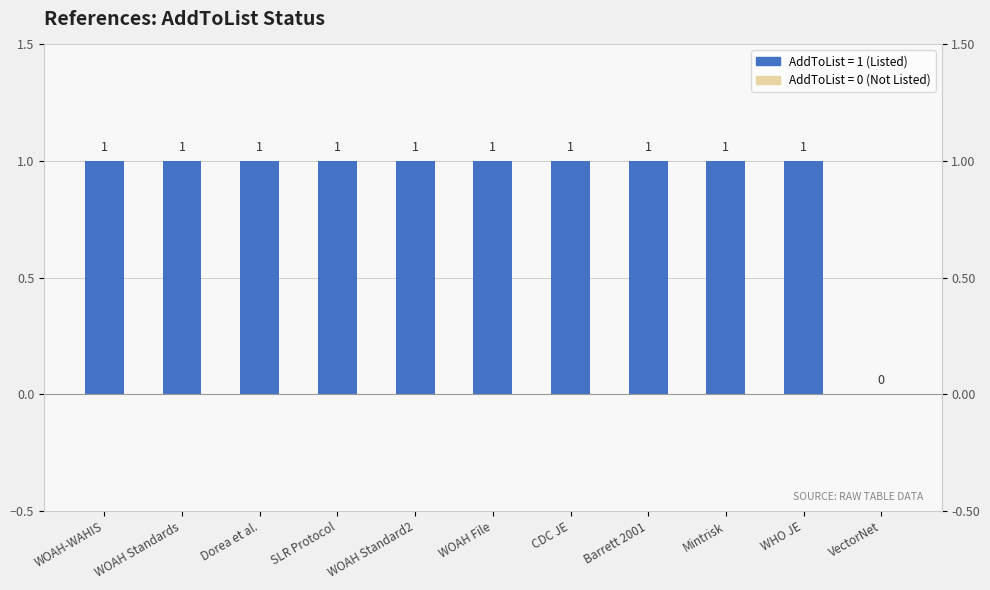

What is the label of the 8th bar from the left?

Barrett 2001